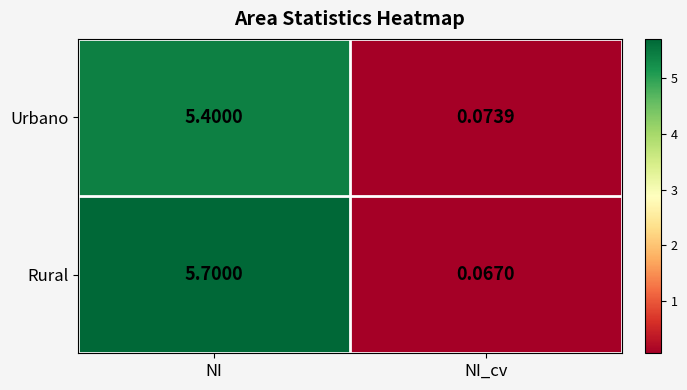

At which label does Urbano first exceed 5?

NI